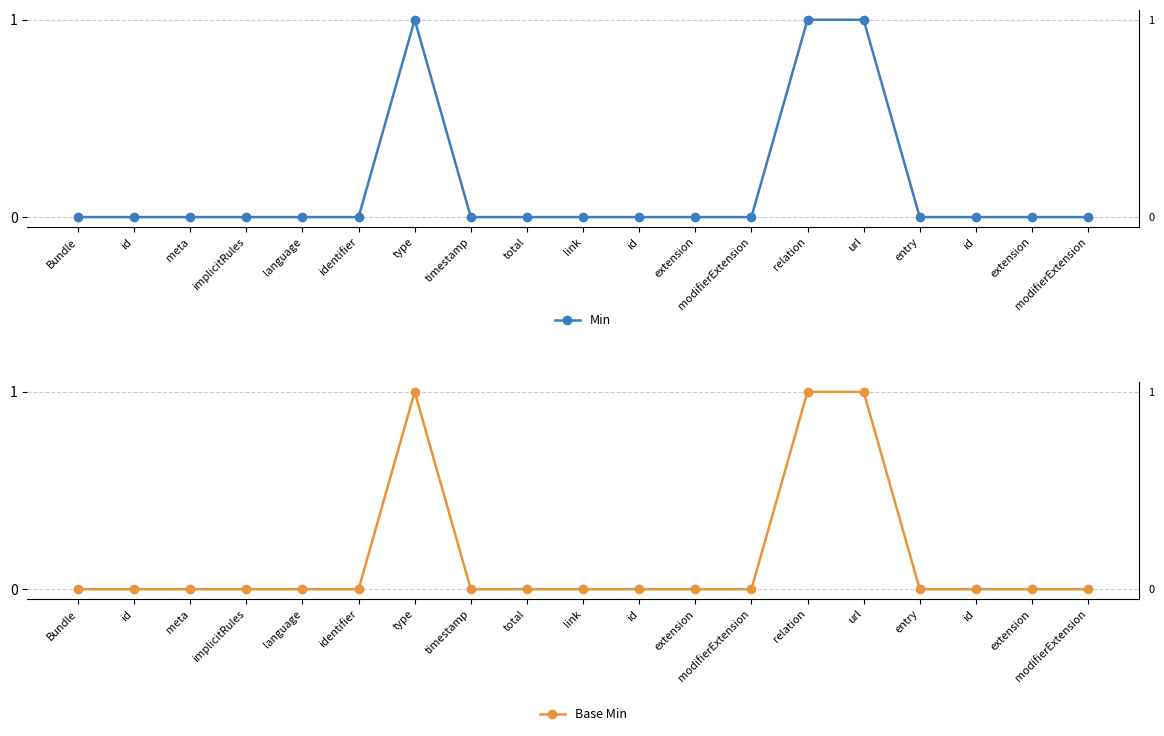

Does the chart display data point markers on the line(s)?

Yes